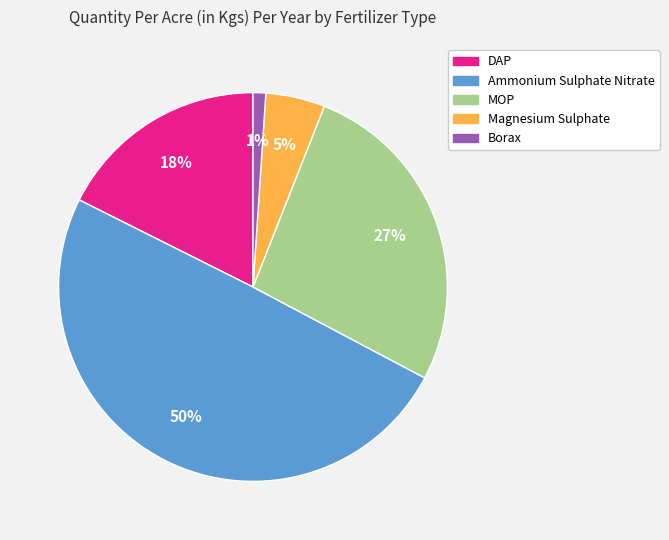

Which slice is the largest?

Ammonium Sulphate Nitrate